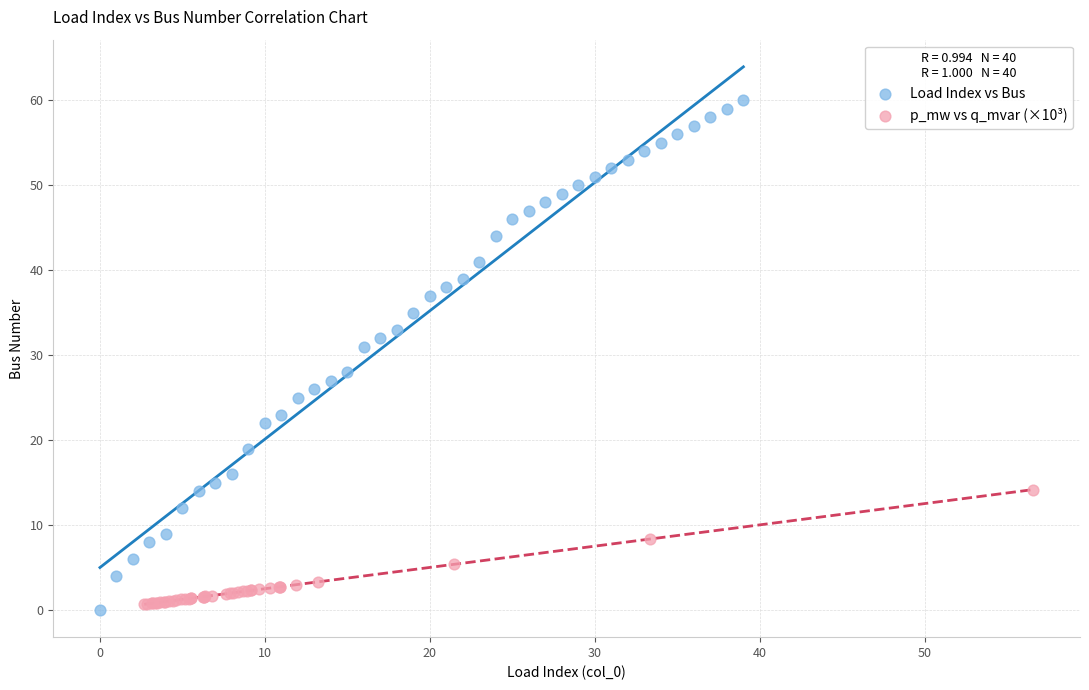

Which series reaches the maximum Y coordinate?

Load Index vs Bus